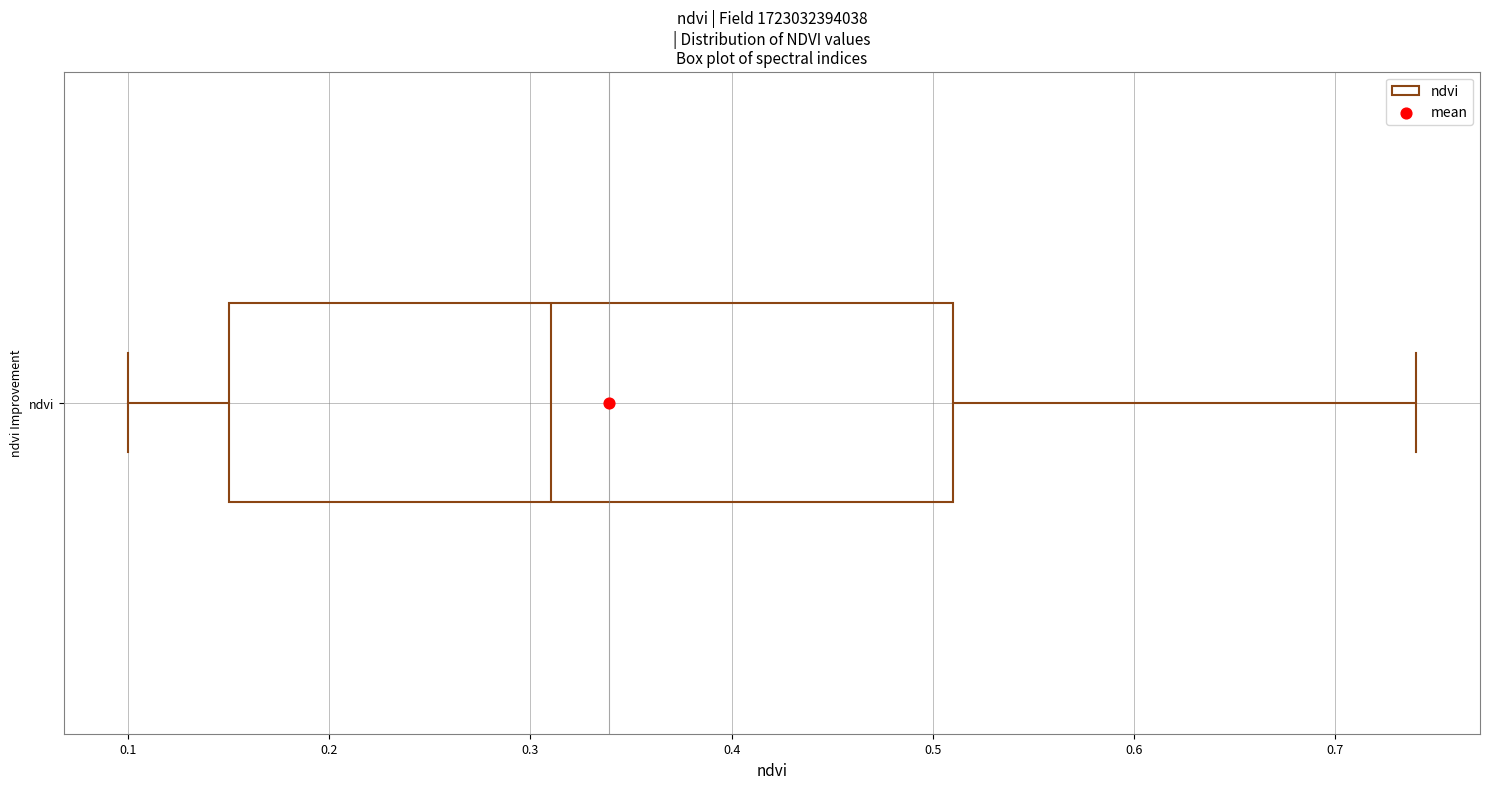

Read this box plot against the x-axis: the position of the median line, the range covered by the box, and the ends of both whiskers. The values are not printed on the chart, so give them approximately, as read against the axis.

median 0.31, box 0.15 to 0.51, whiskers 0.10 to 0.74